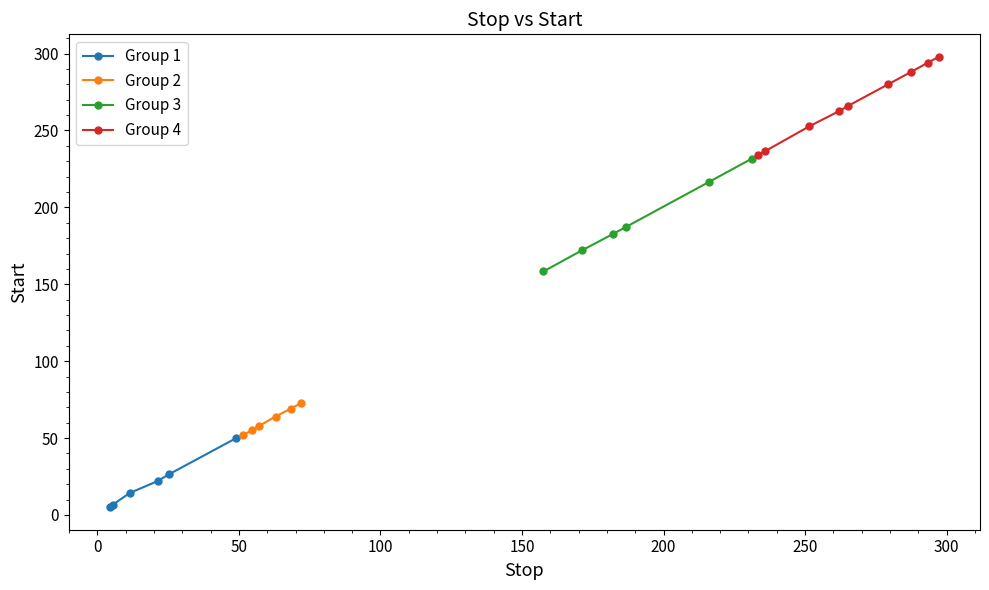

Reading left to right, what are all the values shown in this chart?

Stop: 0=4.5	1=5.4	2=11.4	3=21.2	4=25.4	5=49.0	6=51.4	7=54.7	8=57.0	9=63.0	10=68.3	11=71.9	12=157.5	13=171.1	14=182.0	15=186.8	16=216.0	17=231.1	18=233.5	19=235.9	20=251.6	21=262.1	22=265.3	23=279.3	24=287.5	25=293.3	26=297.1
Start: 0=5.0	1=6.6	2=14.2	3=22.0	4=26.5	5=49.9	6=51.9	7=55.3	8=57.8	9=64.0	10=69.1	11=72.7	12=158.3	13=172.0	14=182.6	15=187.4	16=216.4	17=231.6	18=234.3	19=236.5	20=252.8	21=262.6	22=266.1	23=280.0	24=288.1	25=294.0	26=297.9